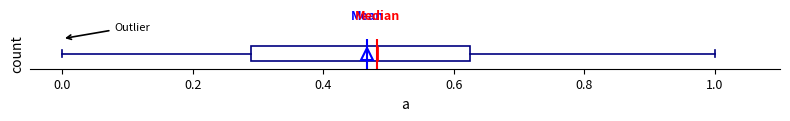

Read this box plot against the x-axis: the position of the median line, the range covered by the box, and the ends of both whiskers. The values are not printed on the chart, so give them approximately, as read against the axis.

median 0.48, box 0.30 to 0.62, whiskers 0.00 to 1.00